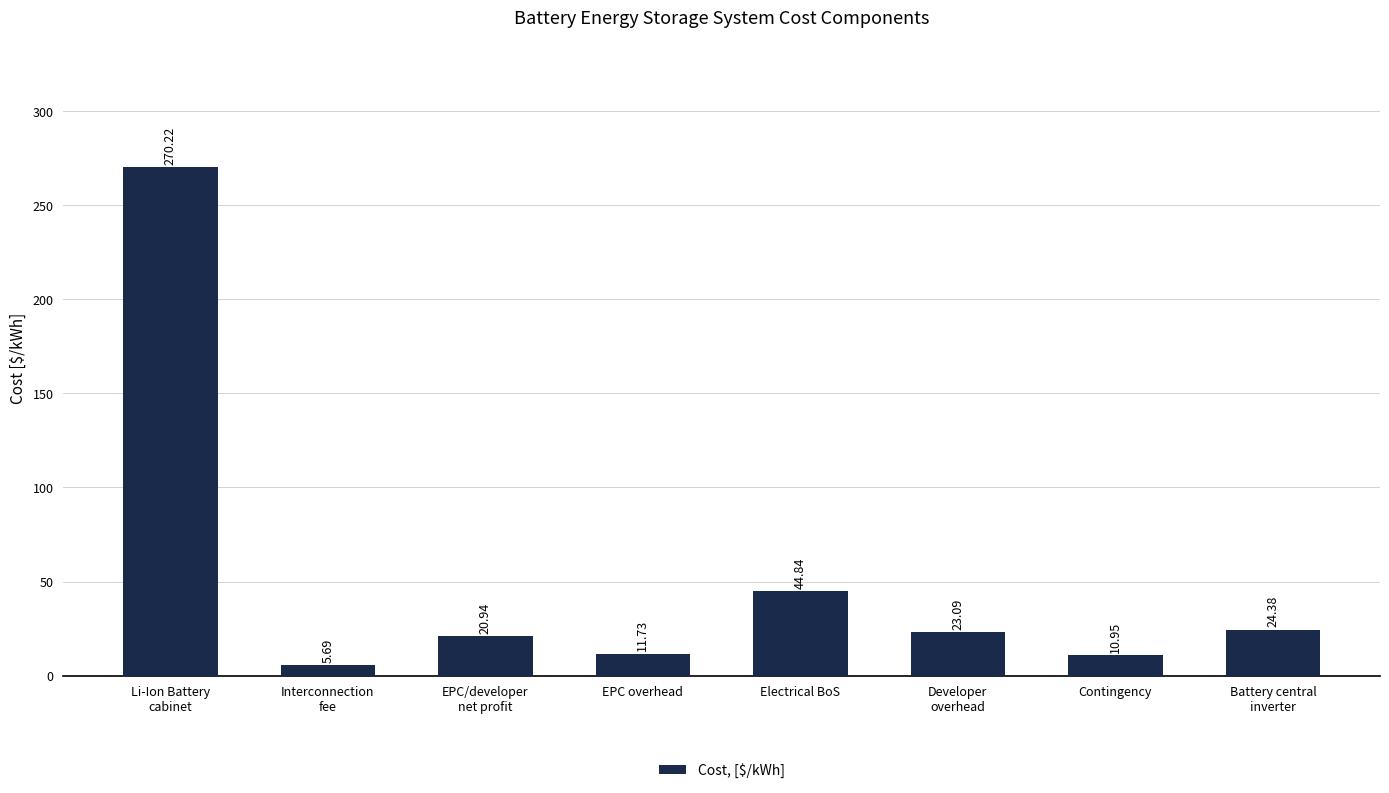

The value at Interconnection
fee is 5.7. True or false?

True